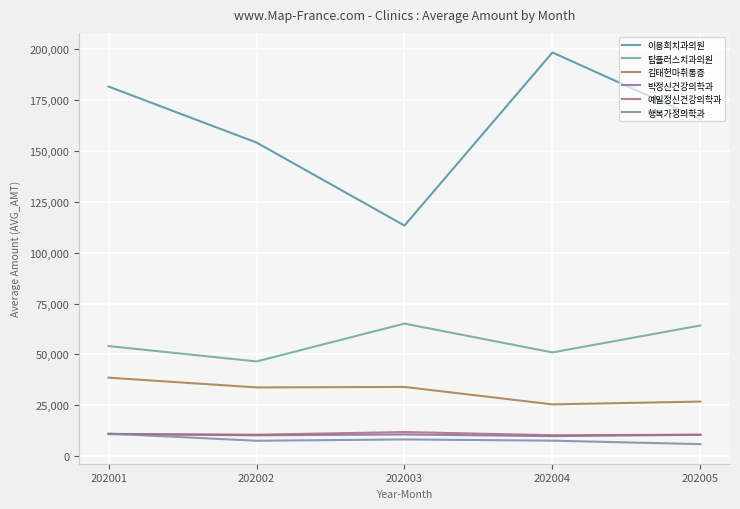

True or false: 박정신건강의학과 and 탑플러스치과의원 intersect in this chart.

False